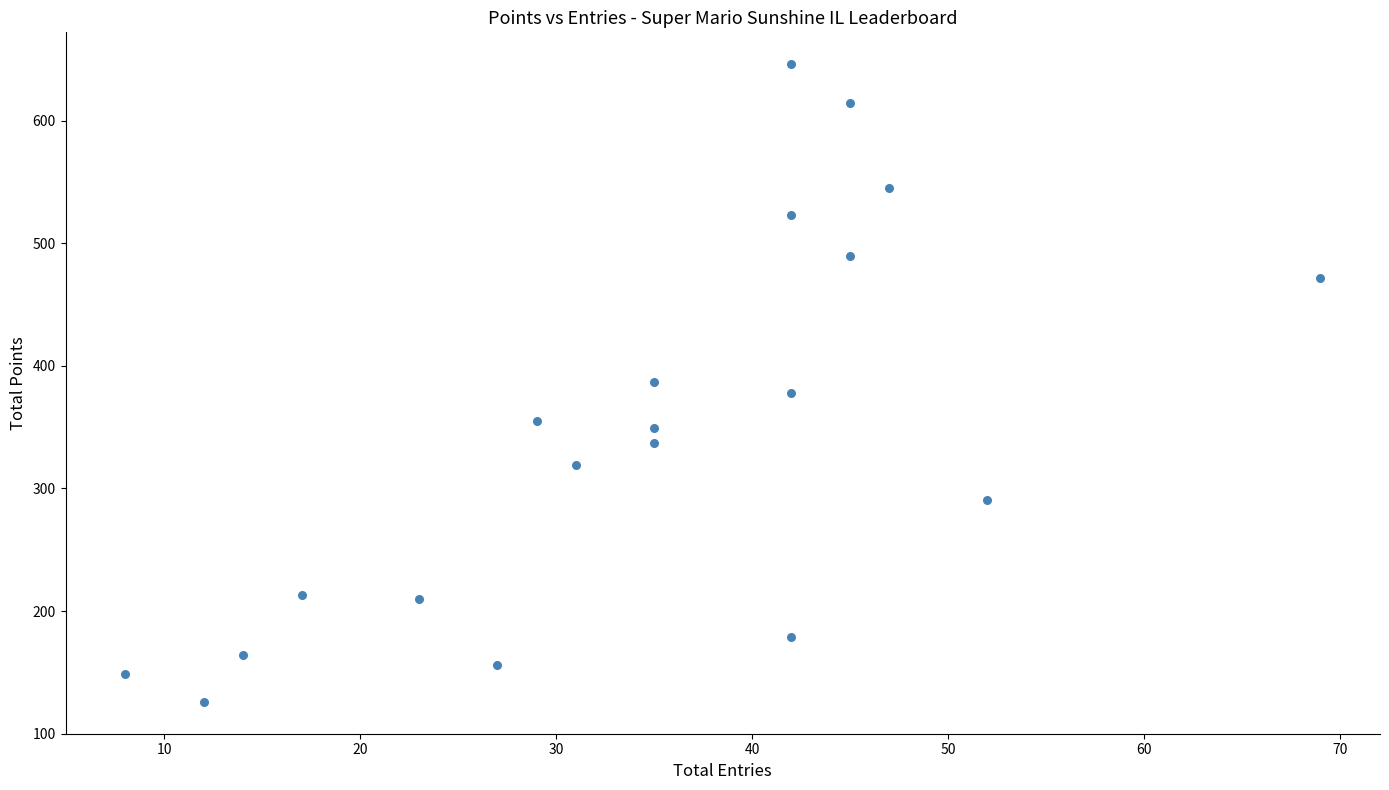

What is the range of Y values (max minus min)?

520